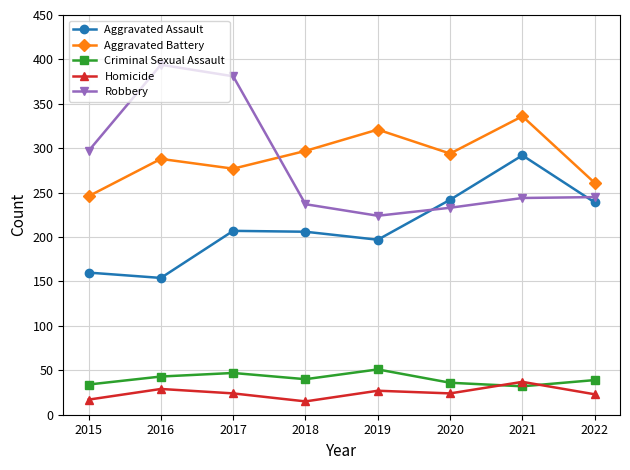

What is the spread (max minus min) of values at 2020?

270